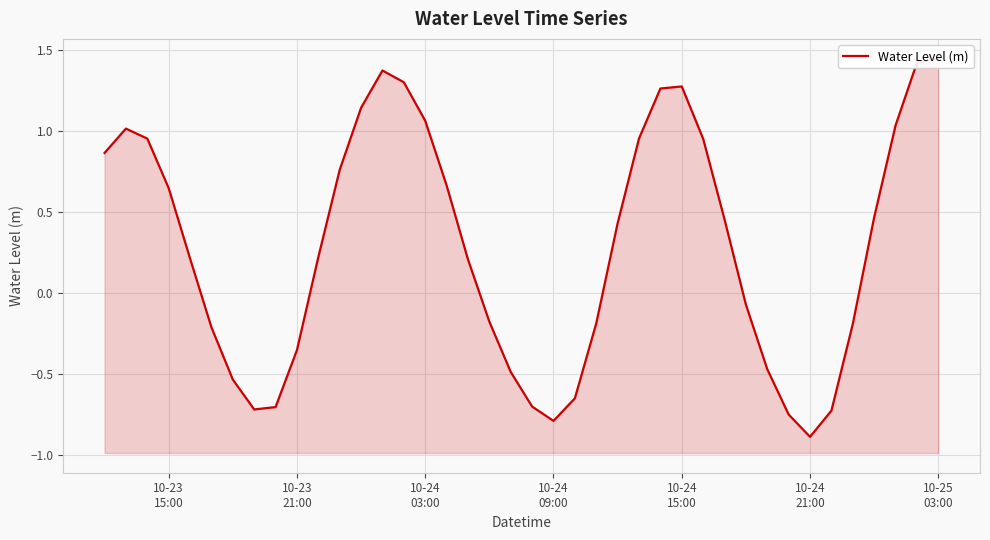

What is the value of the 12th point from the left?

0.8